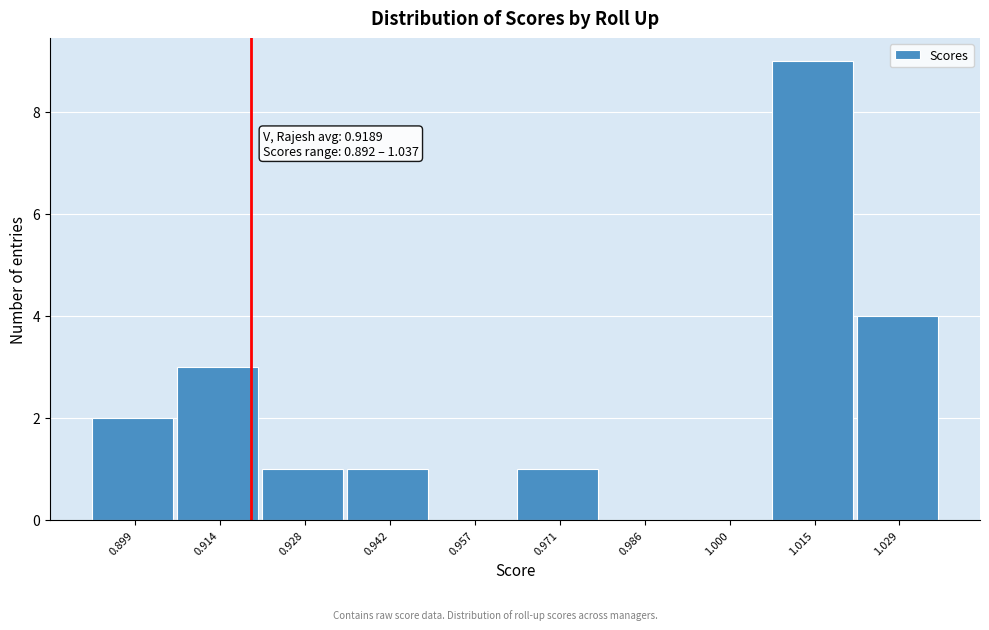

Over which range of the x-axis is the bar tallest?

1.008 to 1.022